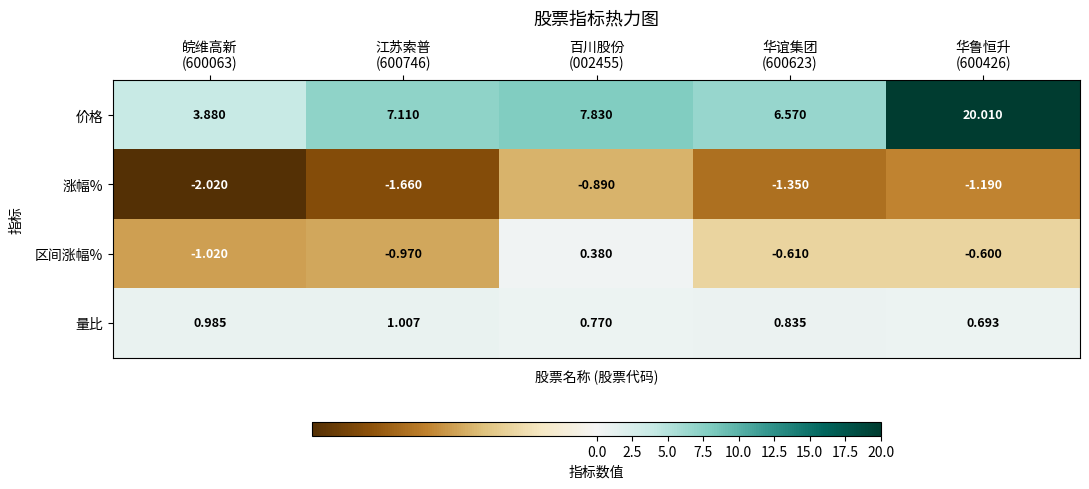

Count the number of categories in the chart.

5